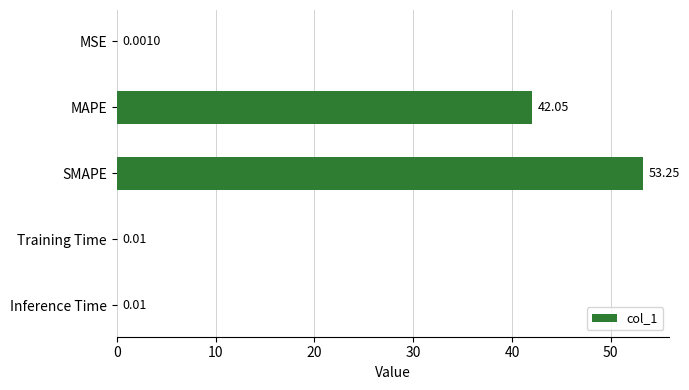

What is the sum of all values?

95.3